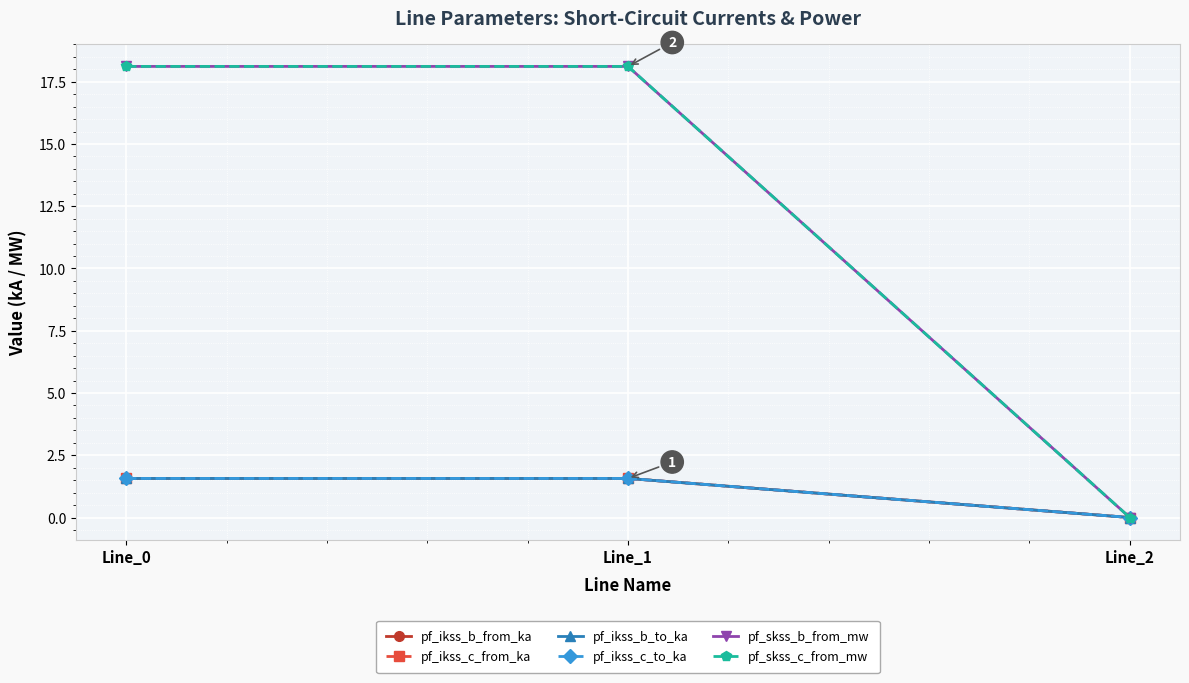

Does the chart have visible grid lines?

Yes